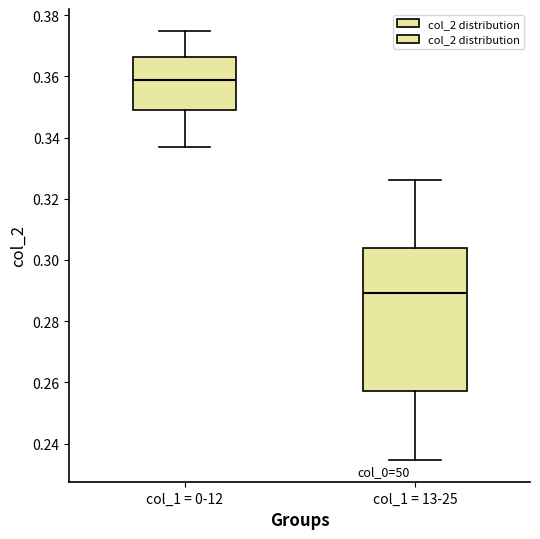

Reading left to right, transcribe this box plot: for each box, give where its median line is, the range the box spans, and where its two whiskers end, as read against the y-axis. The values are not printed on the chart, so give them approximately, as read against the axis.

col_1 = 0-12: median 0.358, box 0.348 to 0.366, whiskers 0.336 to 0.374
col_1 = 13-25: median 0.290, box 0.258 to 0.304, whiskers 0.234 to 0.326